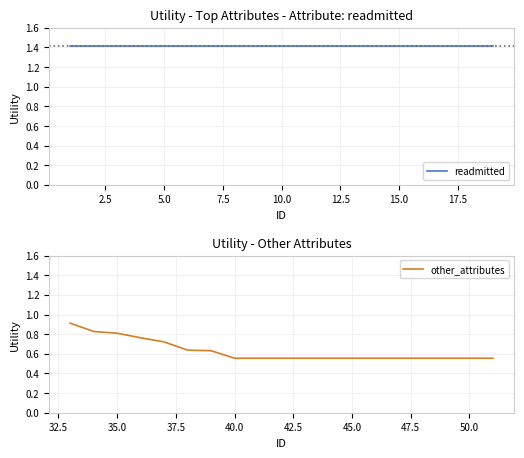

What is the value of the readmitted point at the 13th from the left?

1.4